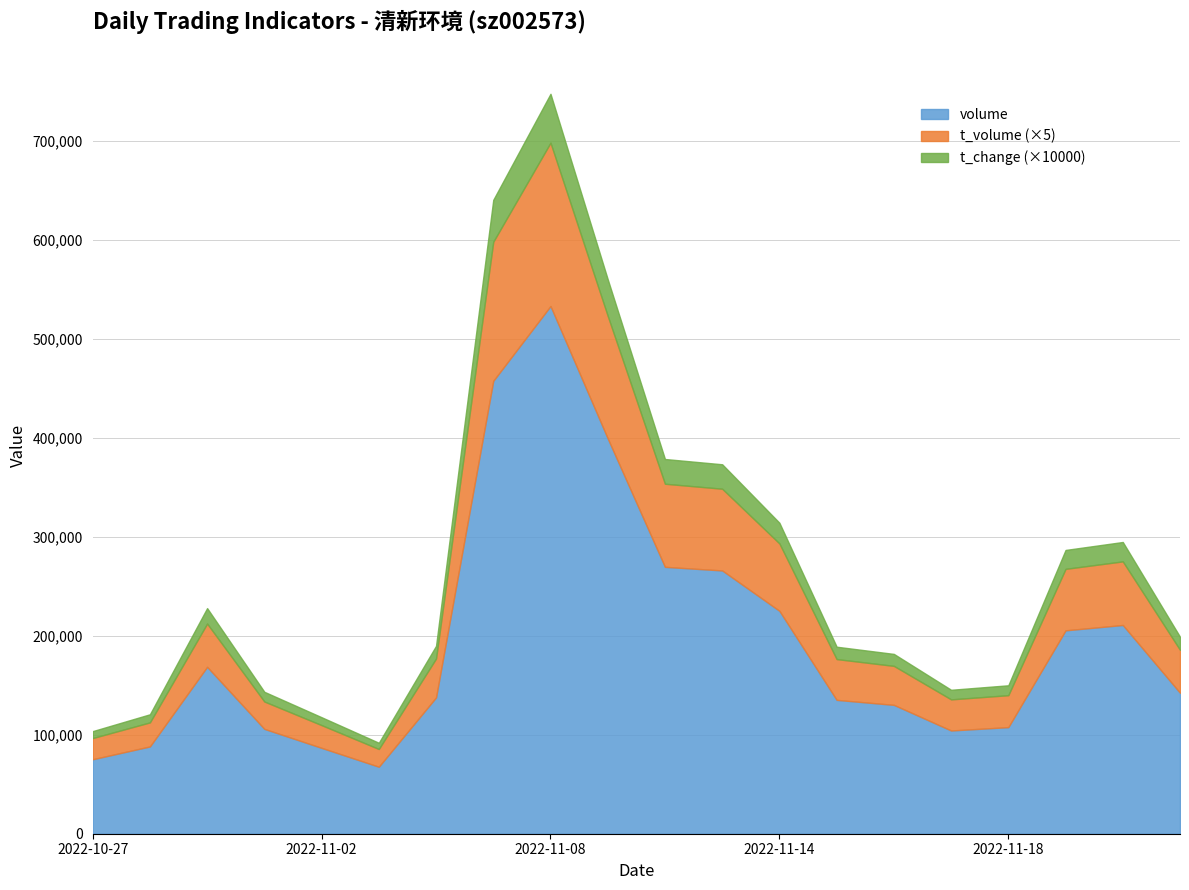

Which category has the highest value across all series?

2022-11-08